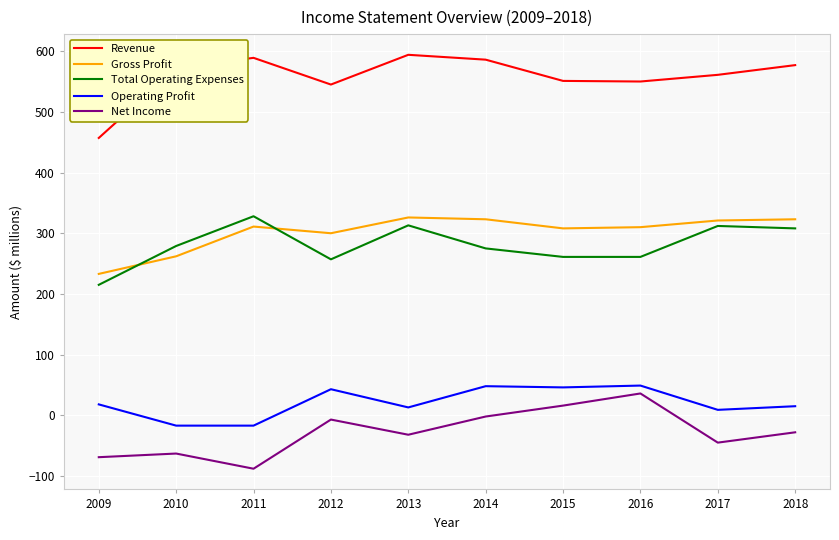

Which series has the largest total across all categories?

Revenue